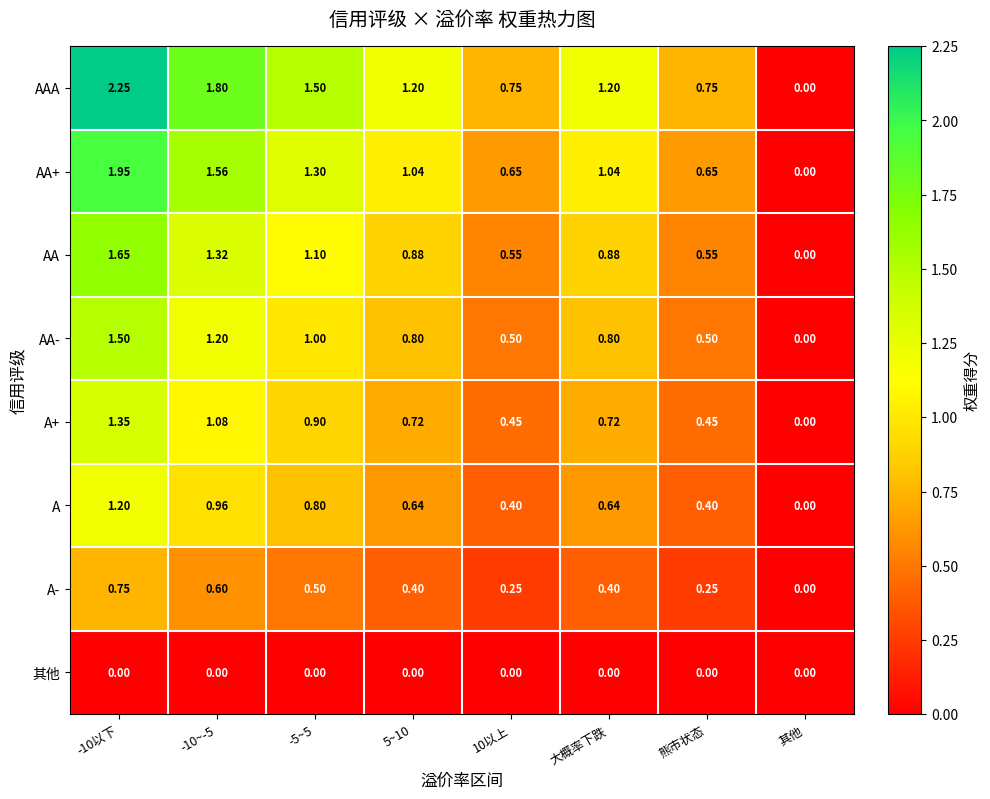

Which series changed the most between -5~5 and 其他?

AAA